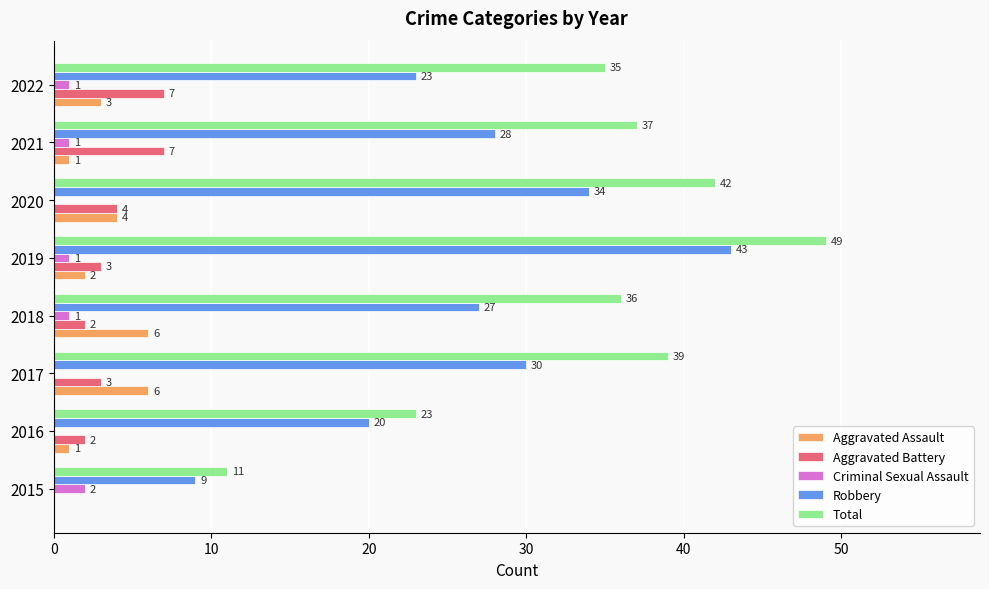

What is the maximum value for Aggravated Assault?

6